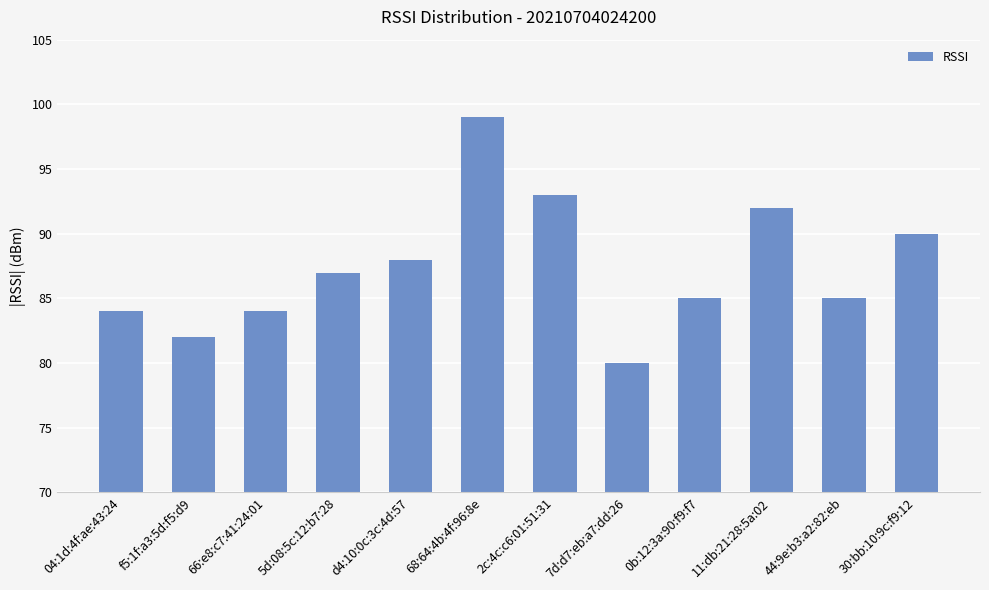

Between 30:bb:10:9c:f9:12 and 04:1d:4f:ae:43:24, which is larger?

30:bb:10:9c:f9:12